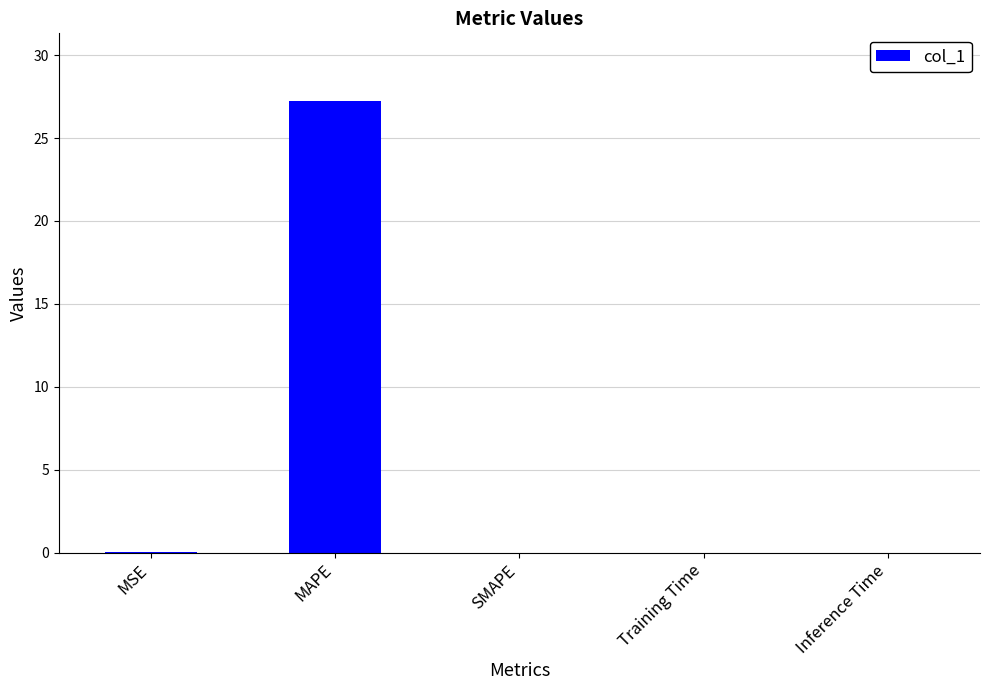

How many categories are shown in the chart?

5